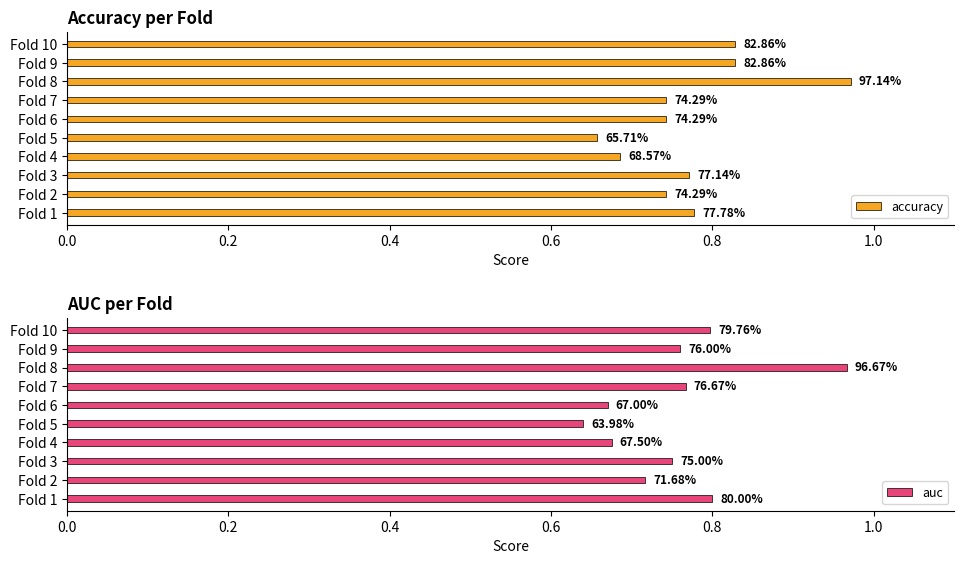

Which series has the largest total across all categories?

accuracy